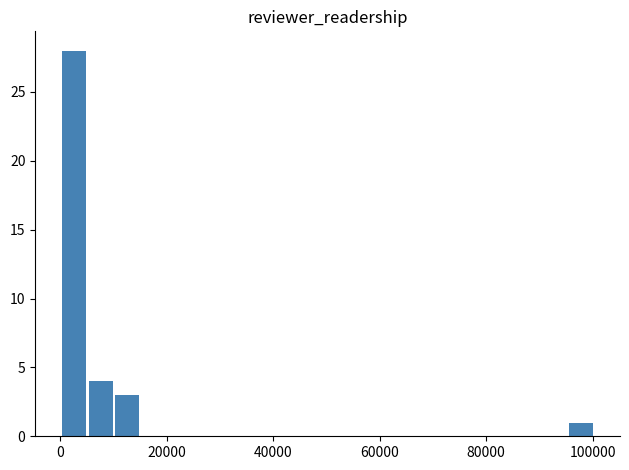

What is the greatest value displayed?

28